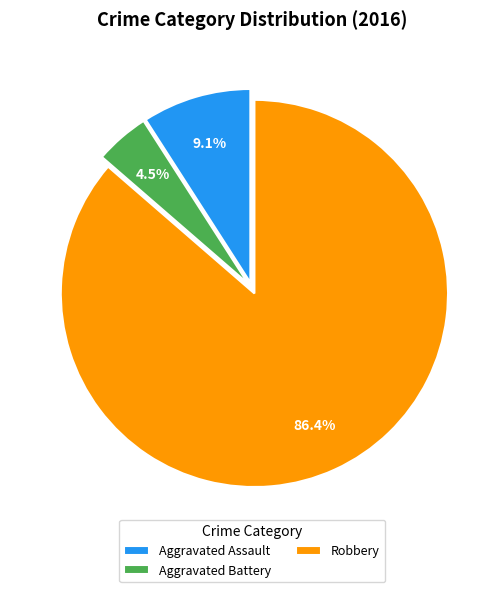

To the nearest percent, what is the difference between the largest and smallest slice percentages?

82%